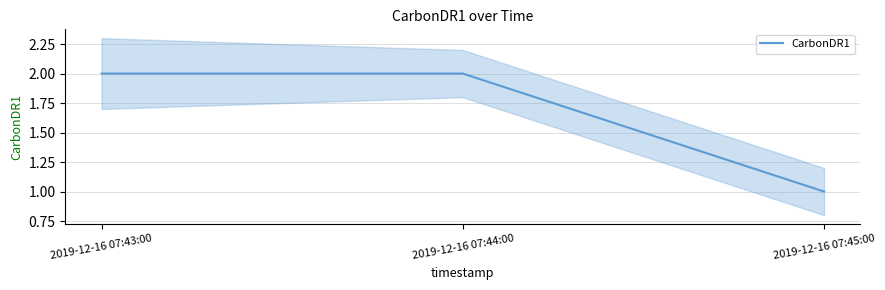

What position from the left is 2019-12-16 07:43:00?

1